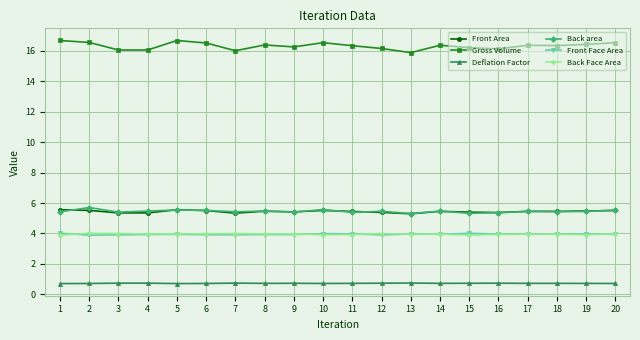

How many lines are shown in the chart?

6